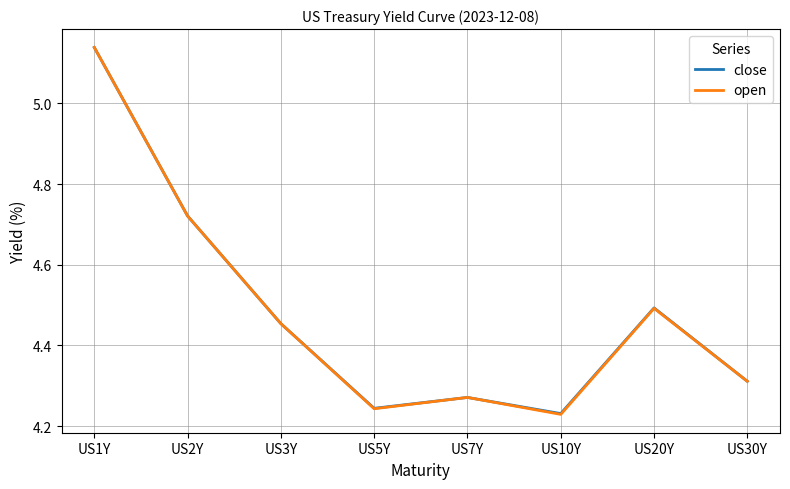

Which category has the highest value in the open series?

US1Y